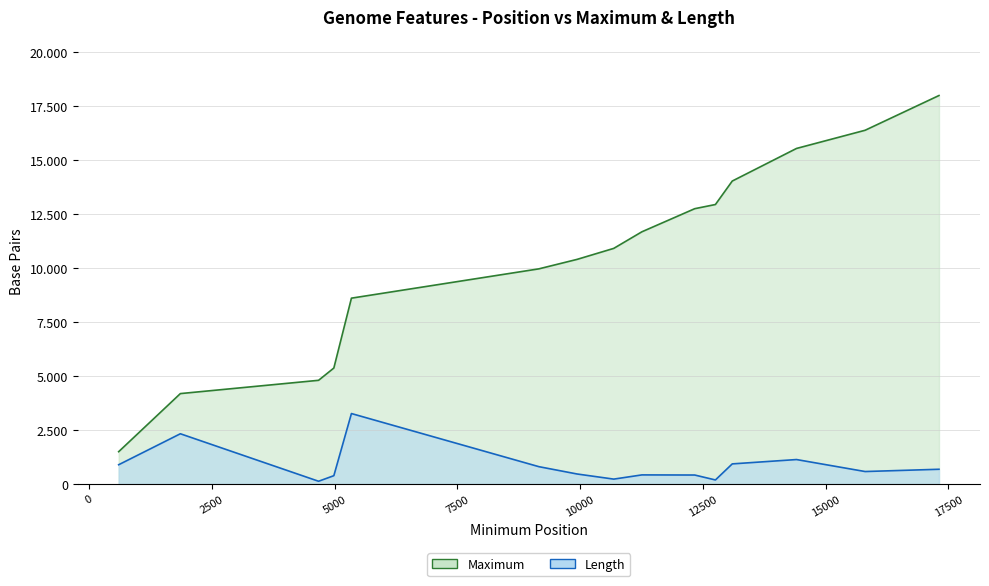

List the labels in order of Maximum value, largest first.

17307, 15803, 14406, 13098, 12755, 12334, 11258, 10685, 9939, 9161, 5344, 4986, 4675, 1861, 605